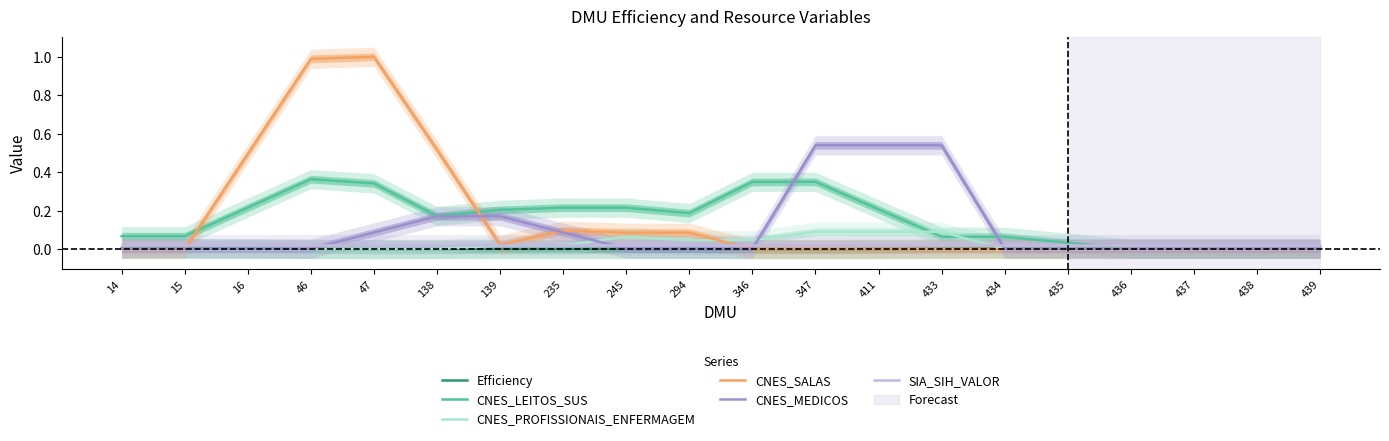

True or false: CNES_PROFISSIONAIS_ENFERMAGEM has a value of 0.0 at 15.

False